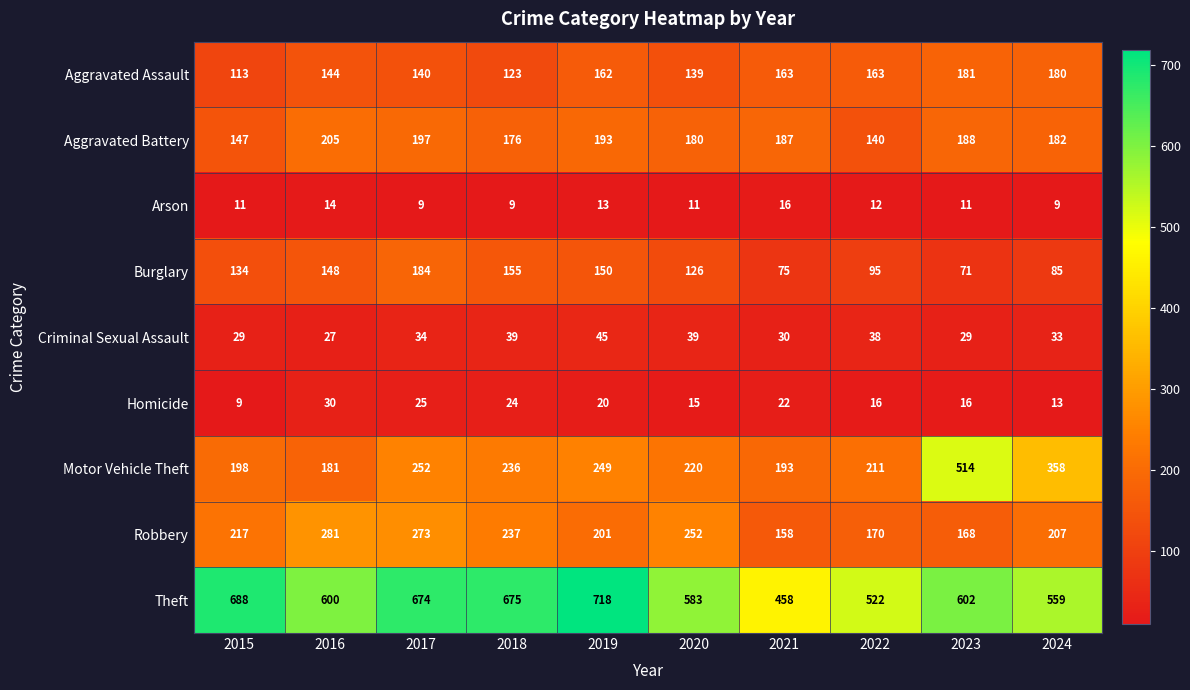

The Theft series shows 227 at 2022. True or false?

False